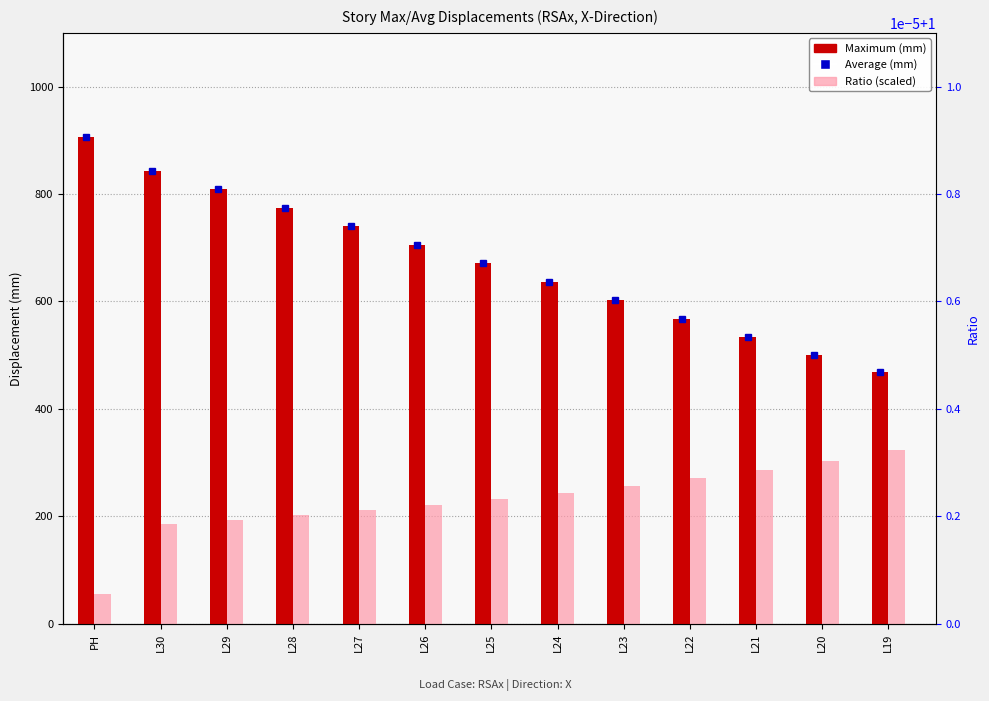

True or false: Maximum has a value of 740.0 at L27.

True